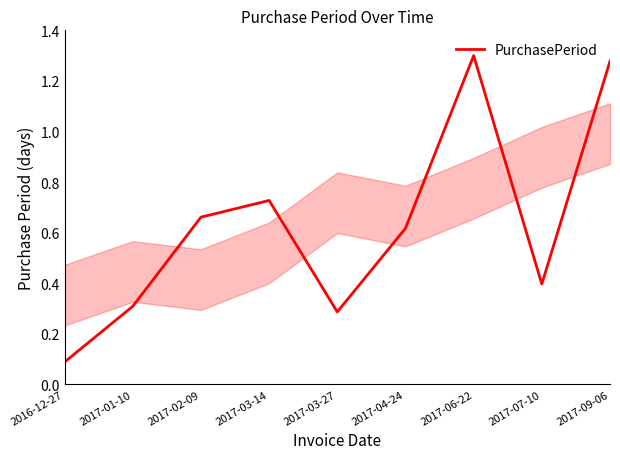

How many series are shown in this chart?

1